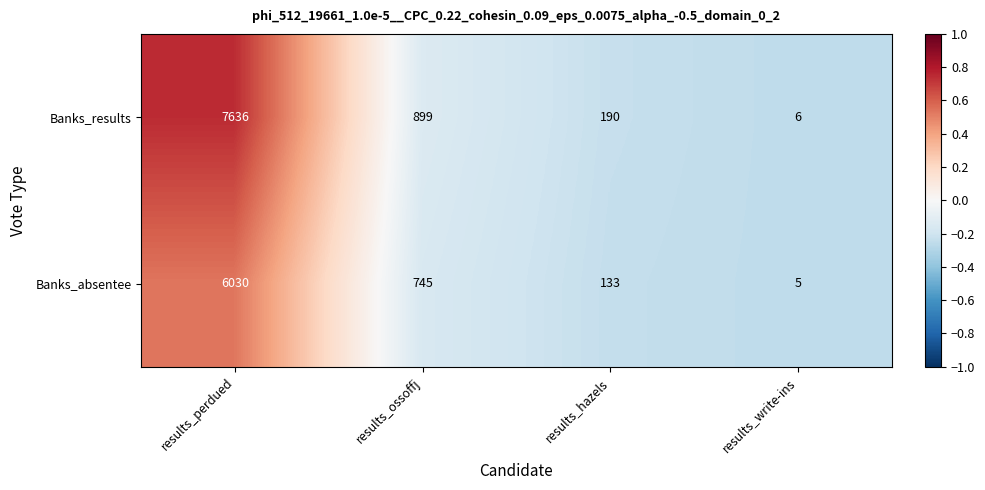

Which series changed the most between results_ossoffj and results_hazels?

Banks_results